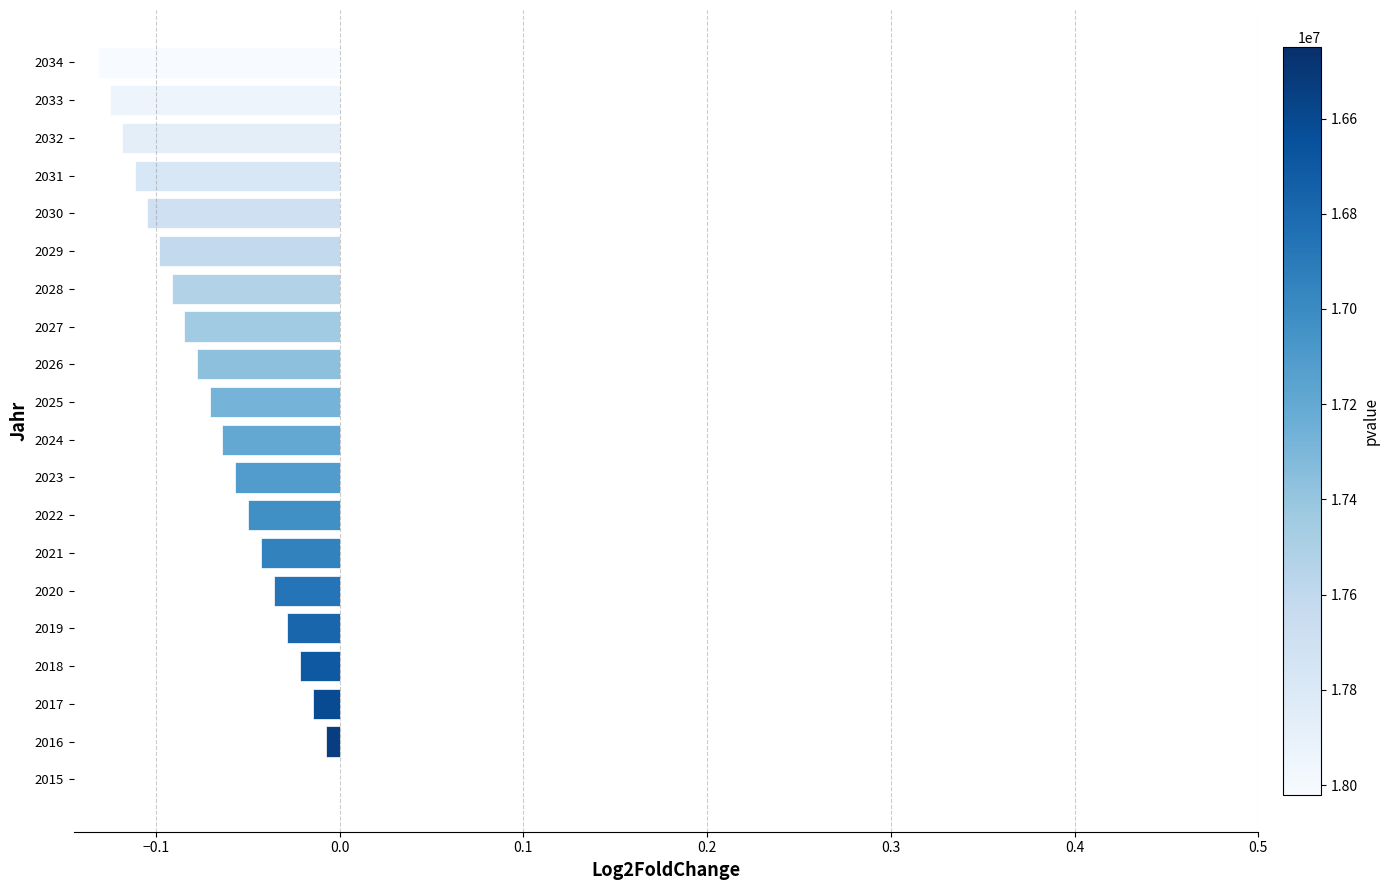

Between 2024 and 2017, which is larger?

2017